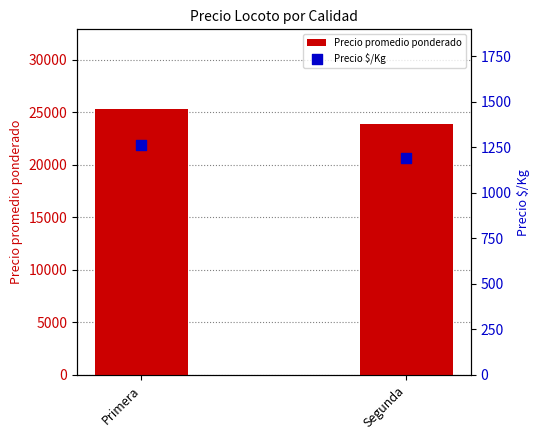

What are all the series names shown in the legend?

Precio promedio ponderado, Precio $/Kg